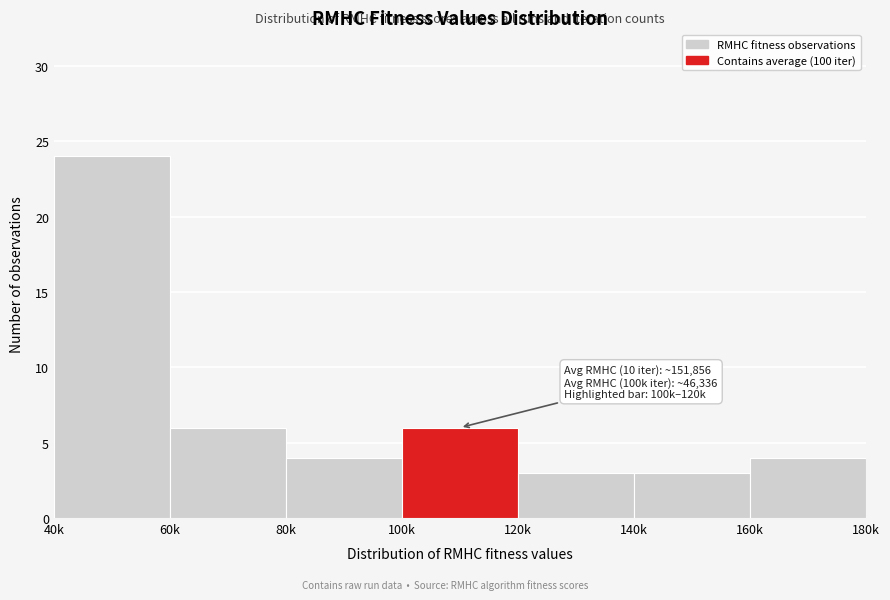

Reading right to left, what are all the values shown in this chart?

4	3	3	6	4	6	24